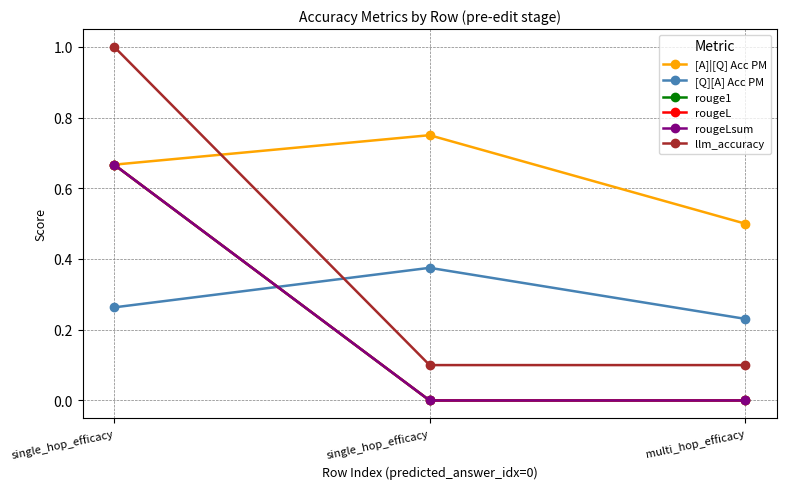

Reading left to right, transcribe all the data shown in this chart.

[A]|[Q] Acc PM: single_hop_efficacy=0.7	single_hop_efficacy=0.8	multi_hop_efficacy=0.5
[Q][A] Acc PM: single_hop_efficacy=0.3	single_hop_efficacy=0.4	multi_hop_efficacy=0.2
rouge1: single_hop_efficacy=0.7	single_hop_efficacy=0.0	multi_hop_efficacy=0.0
rougeL: single_hop_efficacy=0.7	single_hop_efficacy=0.0	multi_hop_efficacy=0.0
rougeLsum: single_hop_efficacy=0.7	single_hop_efficacy=0.0	multi_hop_efficacy=0.0
llm_accuracy: single_hop_efficacy=1.0	single_hop_efficacy=0.1	multi_hop_efficacy=0.1